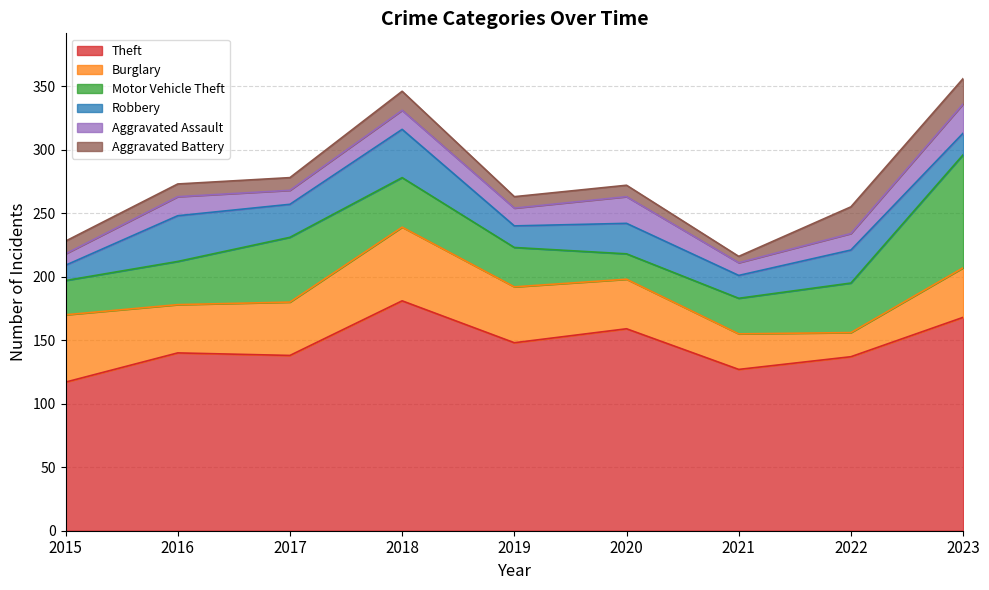

Which series has the largest total across all categories?

Theft